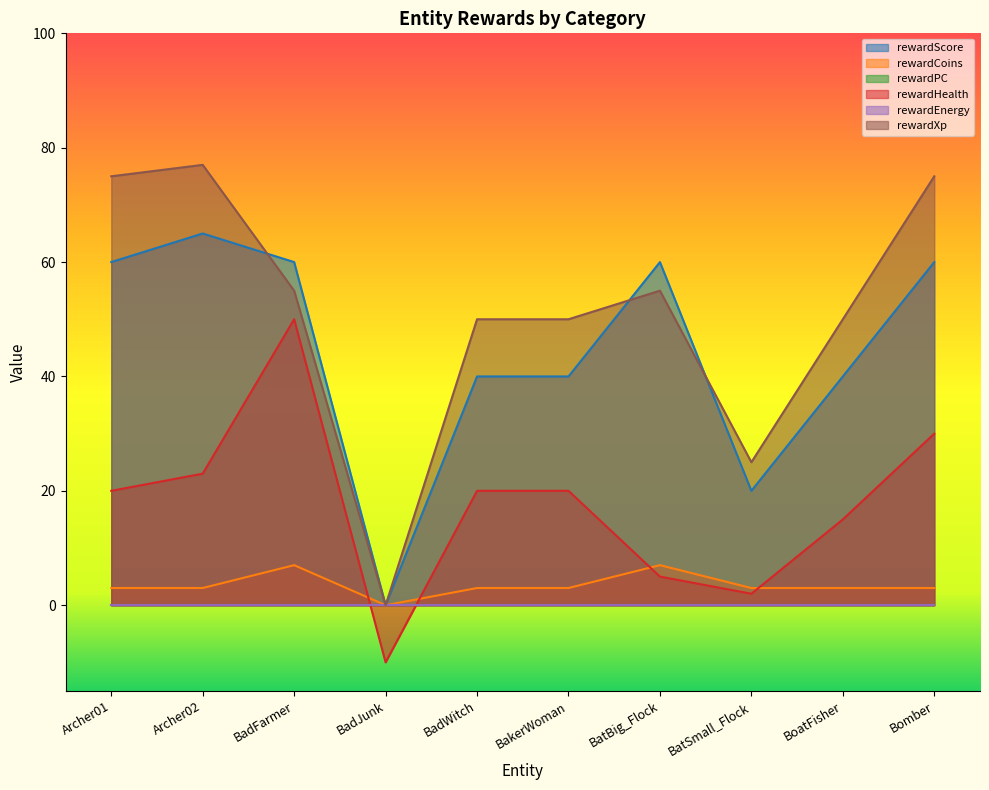

What is the difference between the highest and lowest values at BadWitch?

47